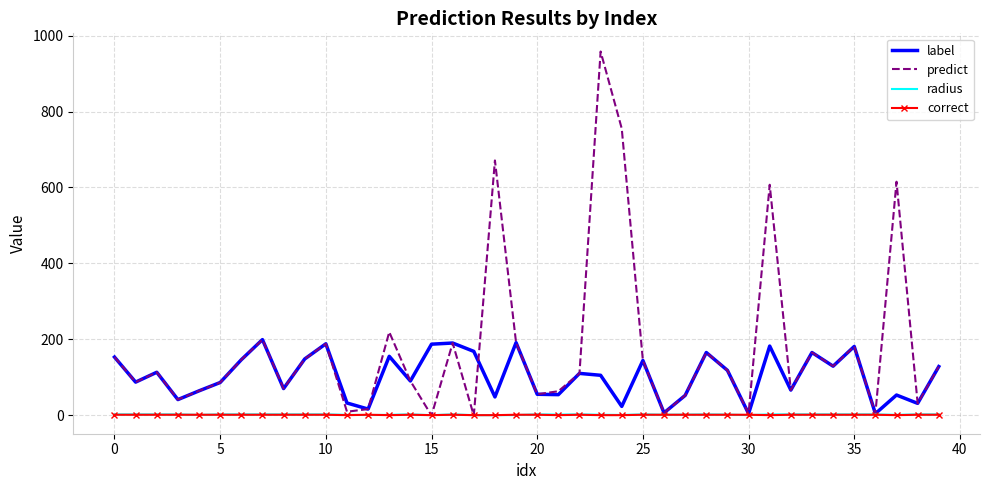

How many distinct data groups are displayed?

4